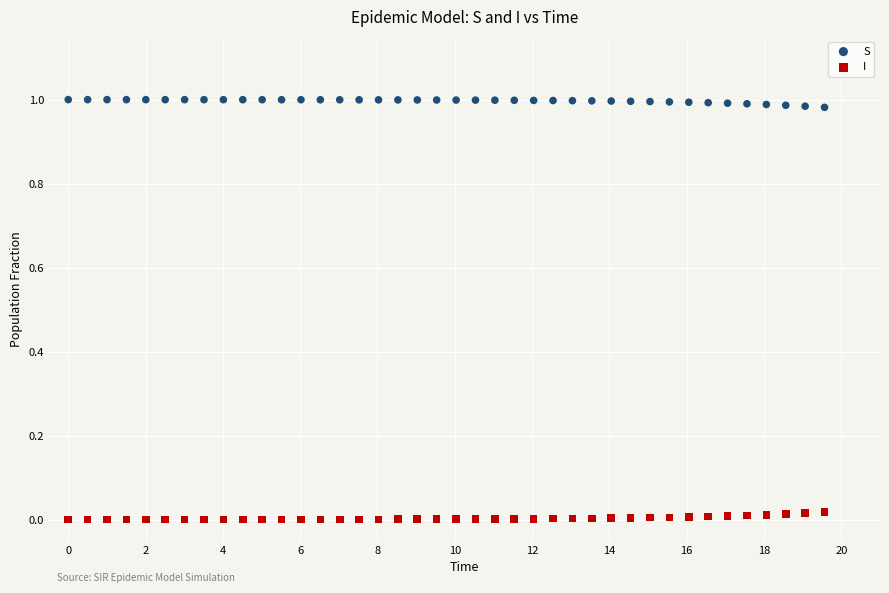

What are all the series names shown in the legend?

S, I